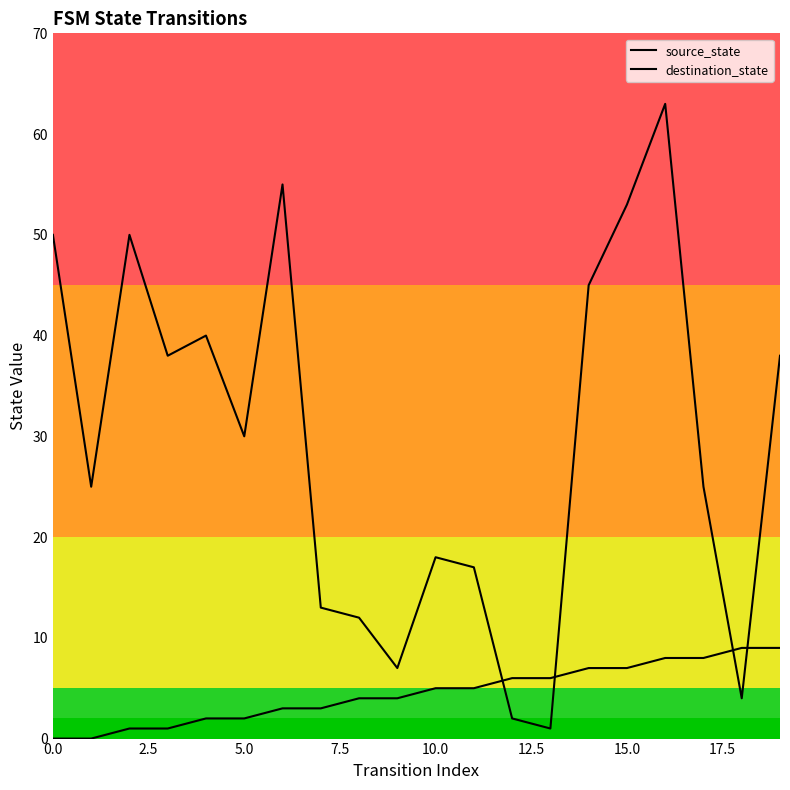

True or false: source_state and destination_state cross at least once.

True